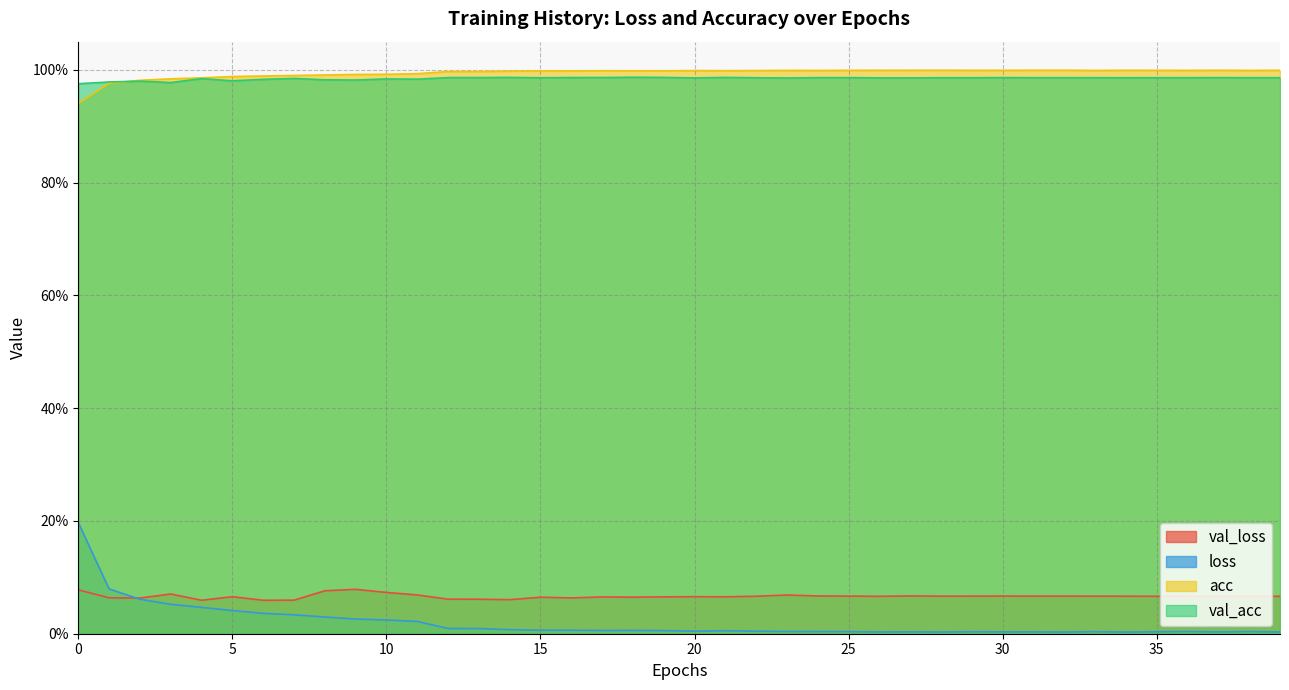

Count the number of categories in the chart.

40